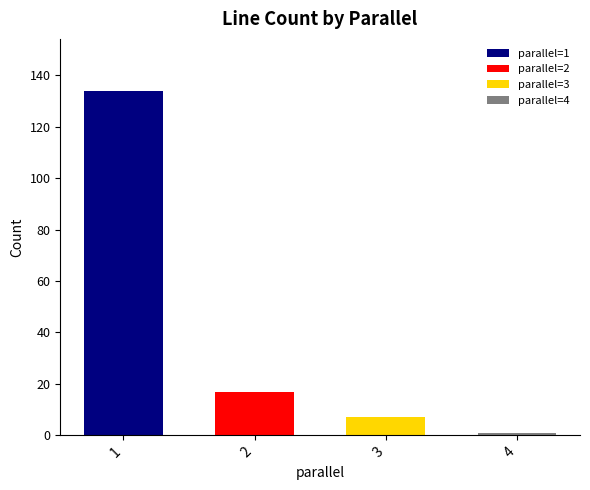

Is it true that the value at 1 is 134?

True